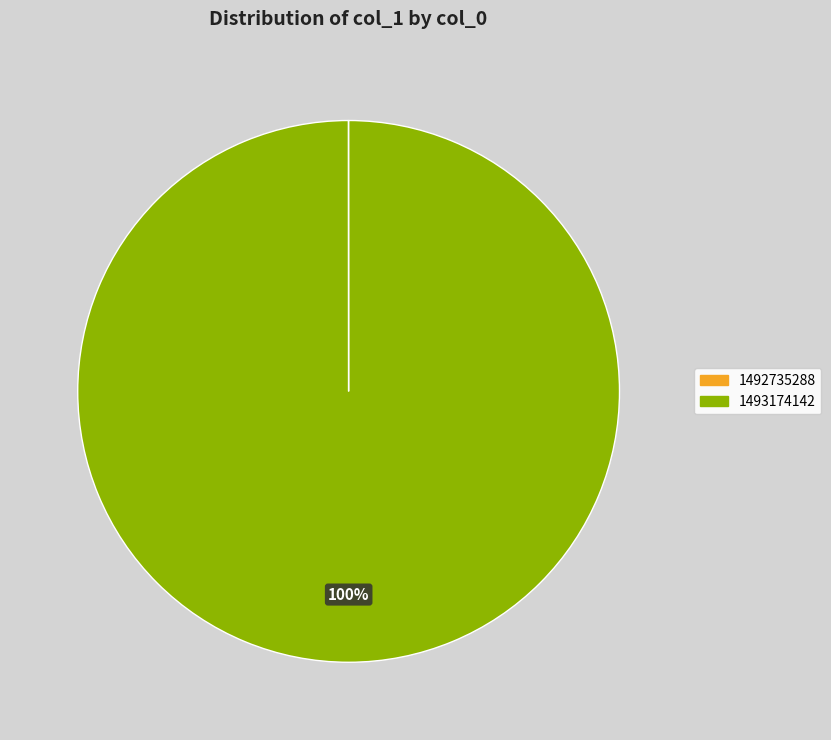

To the nearest percent, what is the difference between the largest and smallest slice percentages?

100%